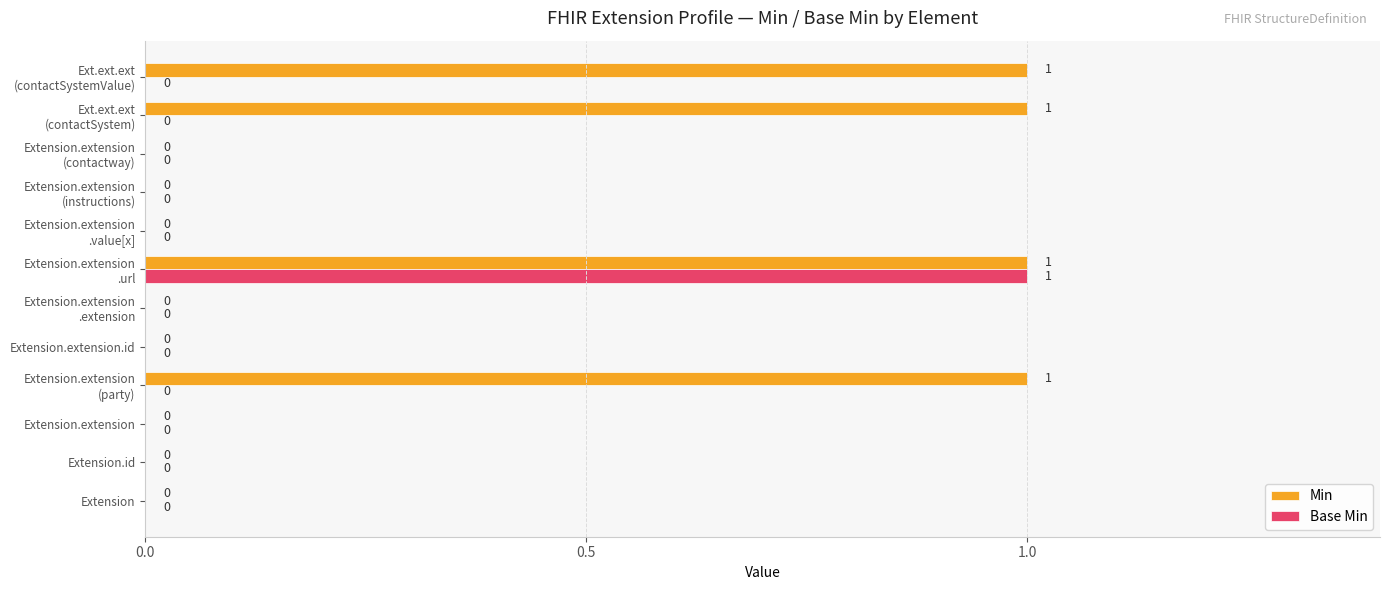

How many Min values are between 0 and 1?

12